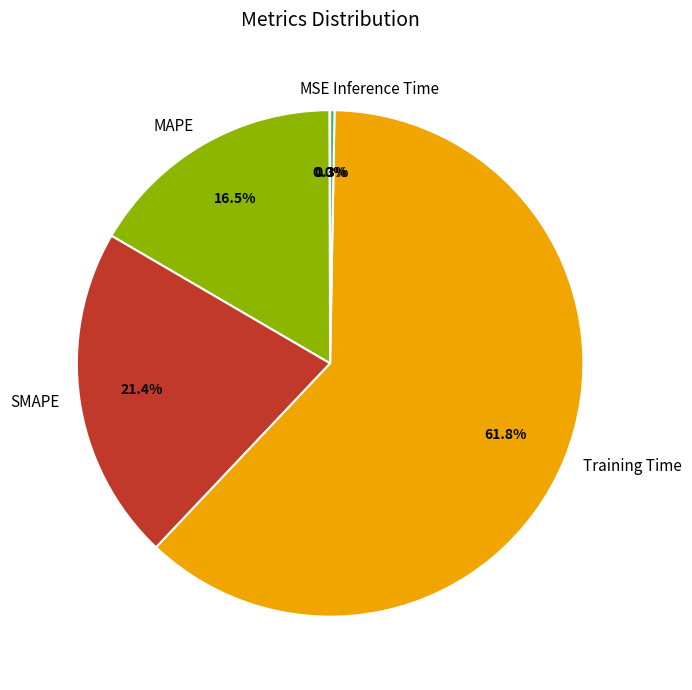

What is the largest slice in the pie chart?

Training Time